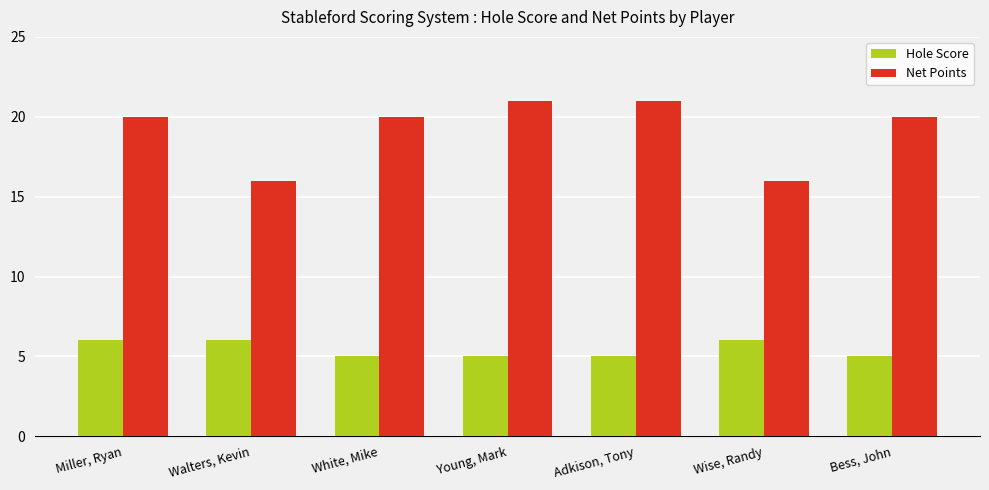

What are all the series names shown in the legend?

Hole Score, Net Points